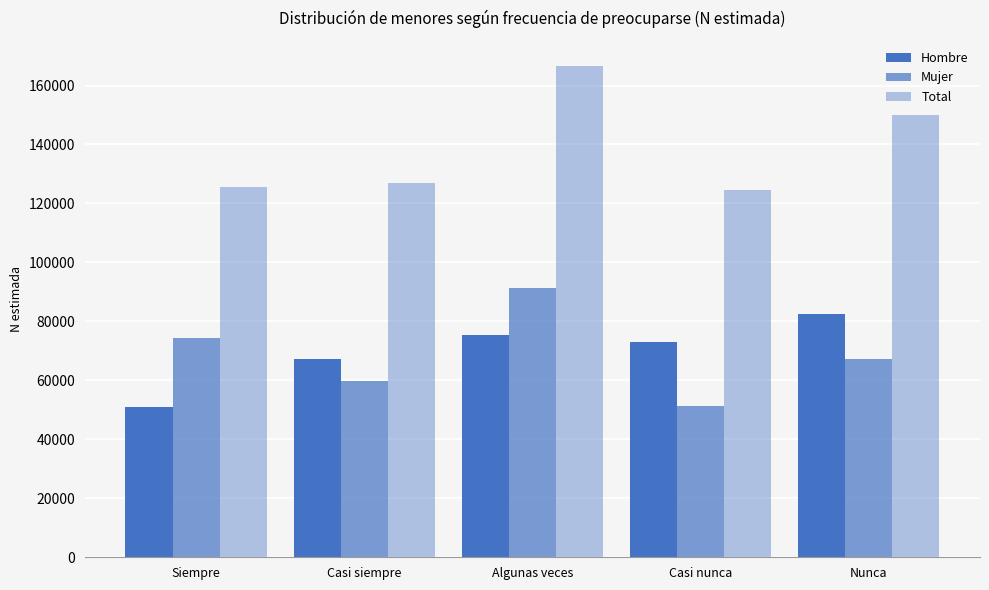

How many series are shown in this chart?

3